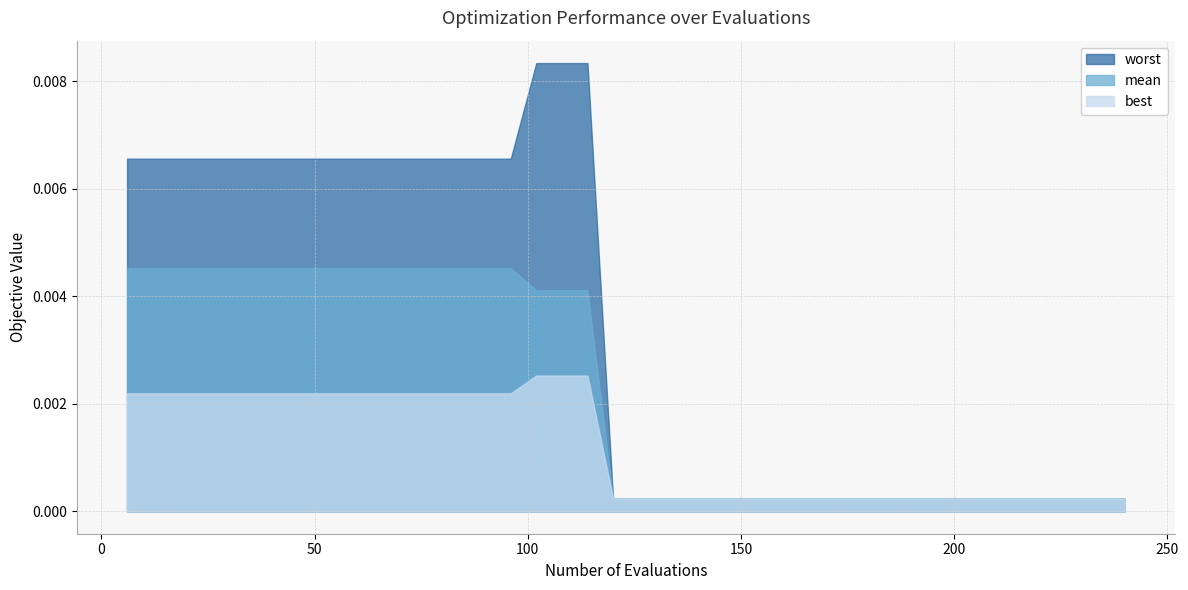

At 48, list the series in order from largest to smallest.

worst, mean, best